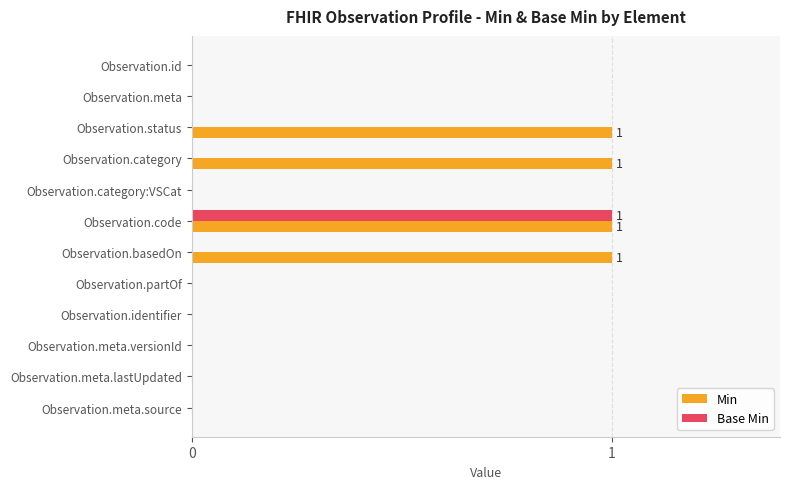

Is it true that Base Min equals 1 at Observation.status?

False